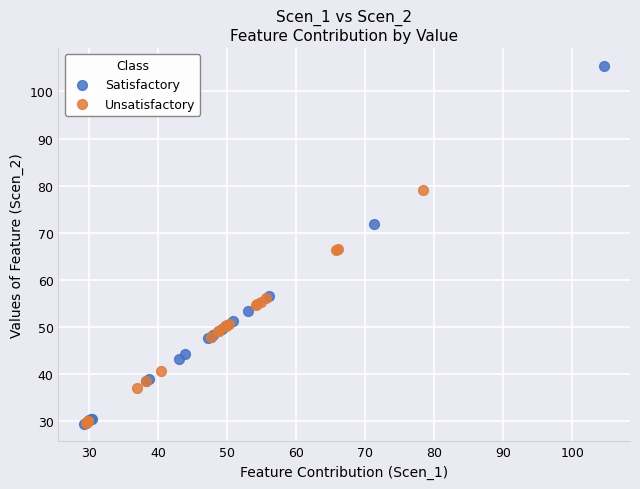

Which series has the widest spread of Y values?

Satisfactory